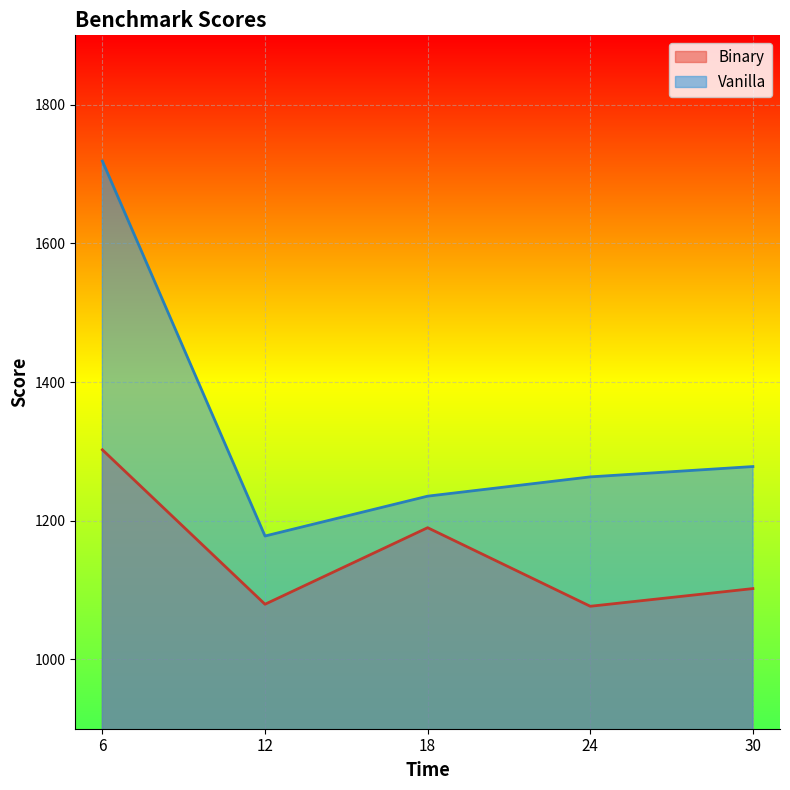

Where is the first local maximum for Binary?

18